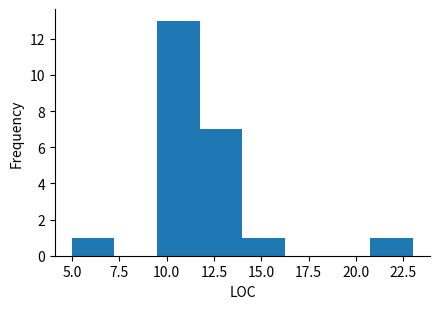

Reading left to right, transcribe this chart: for each bar, give the range it covers on the x-axis and its height. Neither the bar edges nor the heights are printed on the chart, so give them approximately, as read against the axes.

5.00 to 7.25: 1
7.25 to 9.50: 0
9.50 to 11.75: 13
11.75 to 14.00: 7
14.00 to 16.25: 1
16.25 to 18.50: 0
18.50 to 20.75: 0
20.75 to 23.00: 1